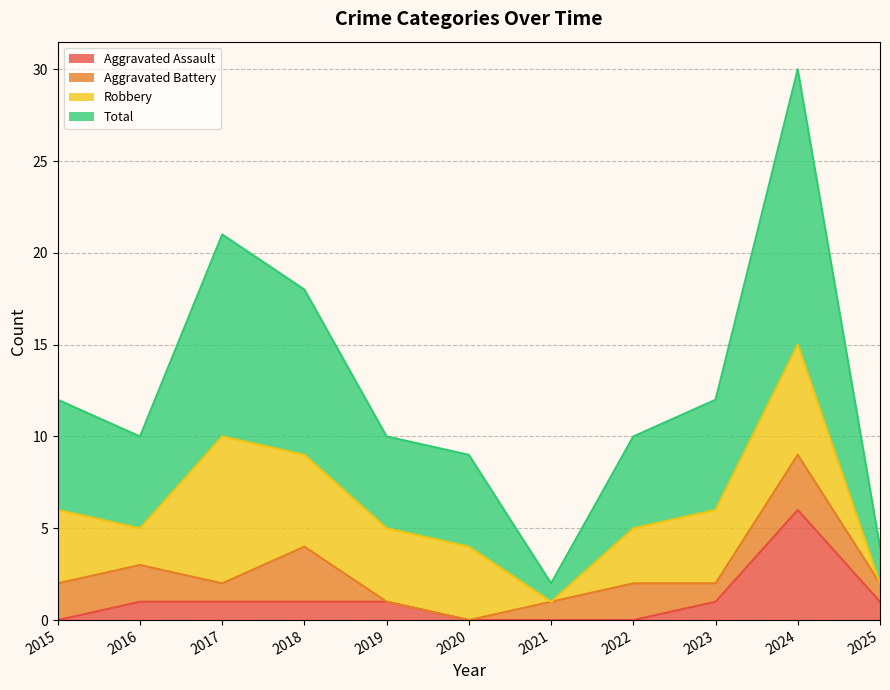

What is the spread (max minus min) of values at 2015?

12